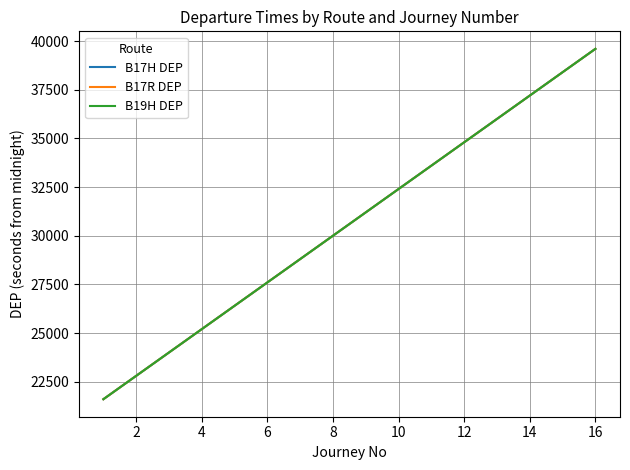

Does the chart have visible grid lines?

Yes